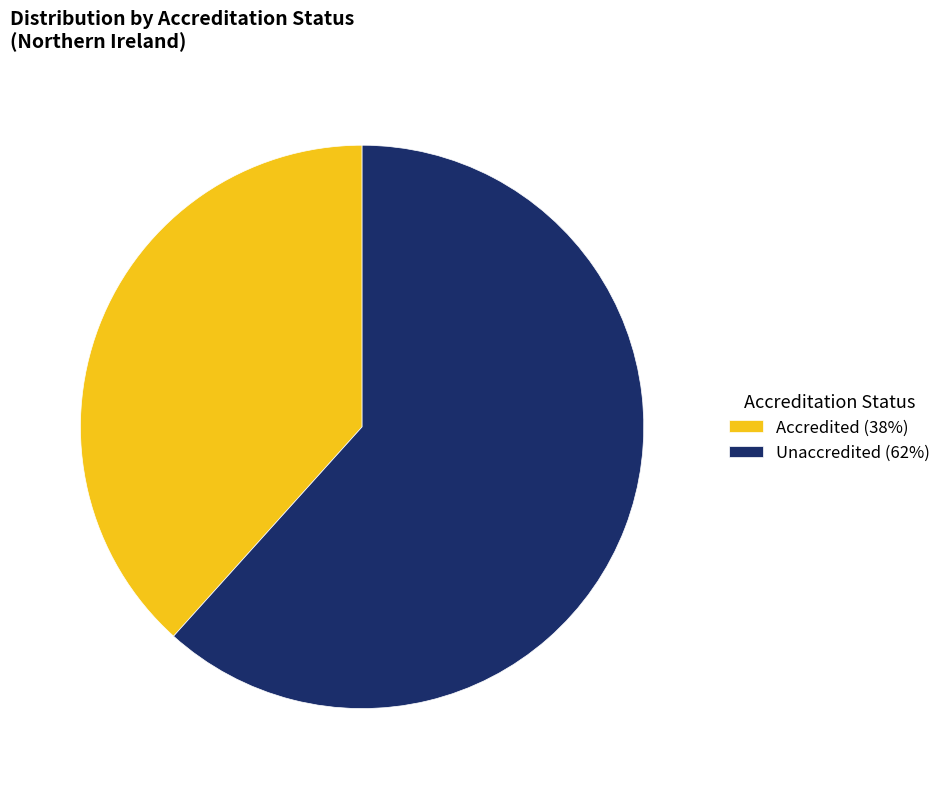

Is there a majority slice in this chart?

Yes